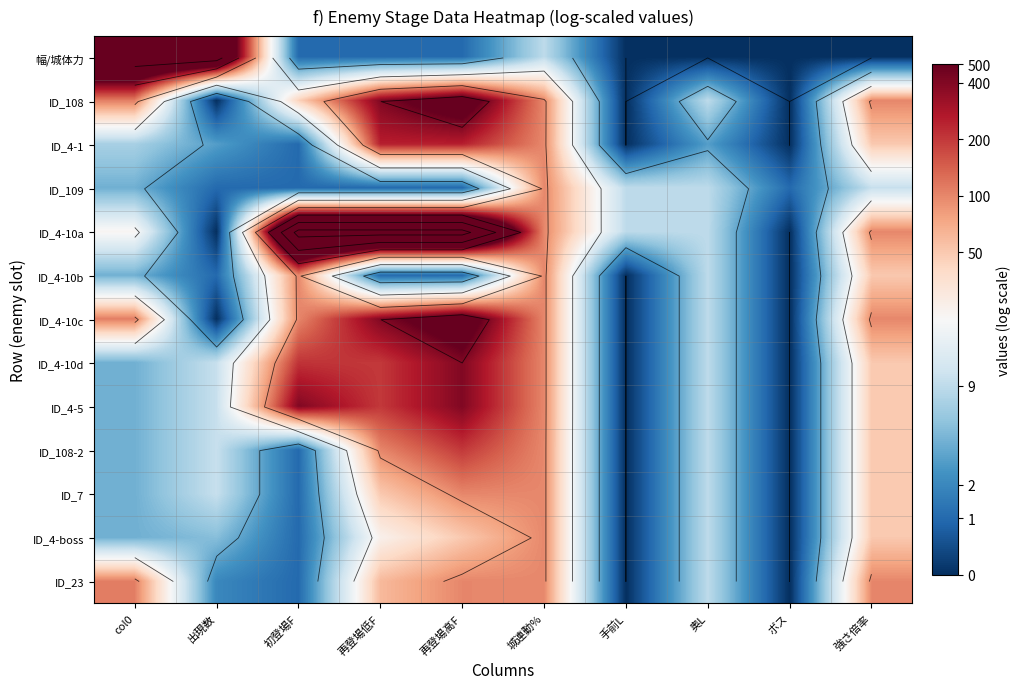

How many categories are shown in the chart?

10